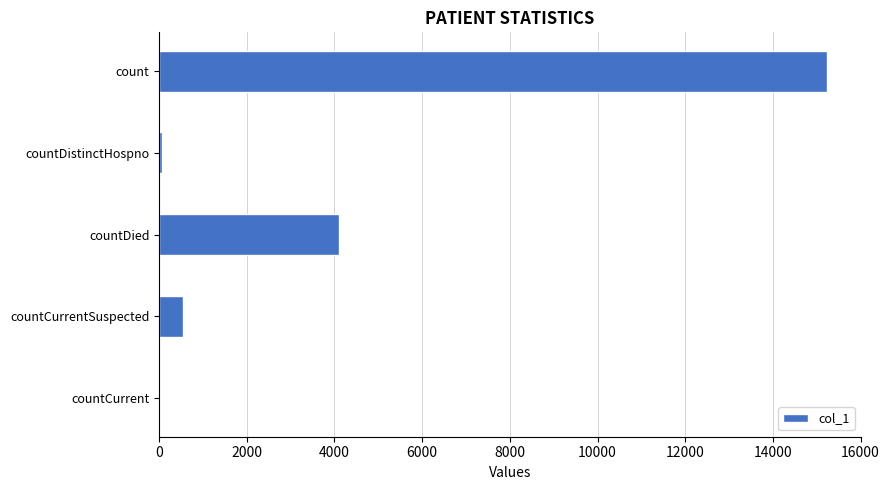

What is the maximum value shown in the chart?

15241